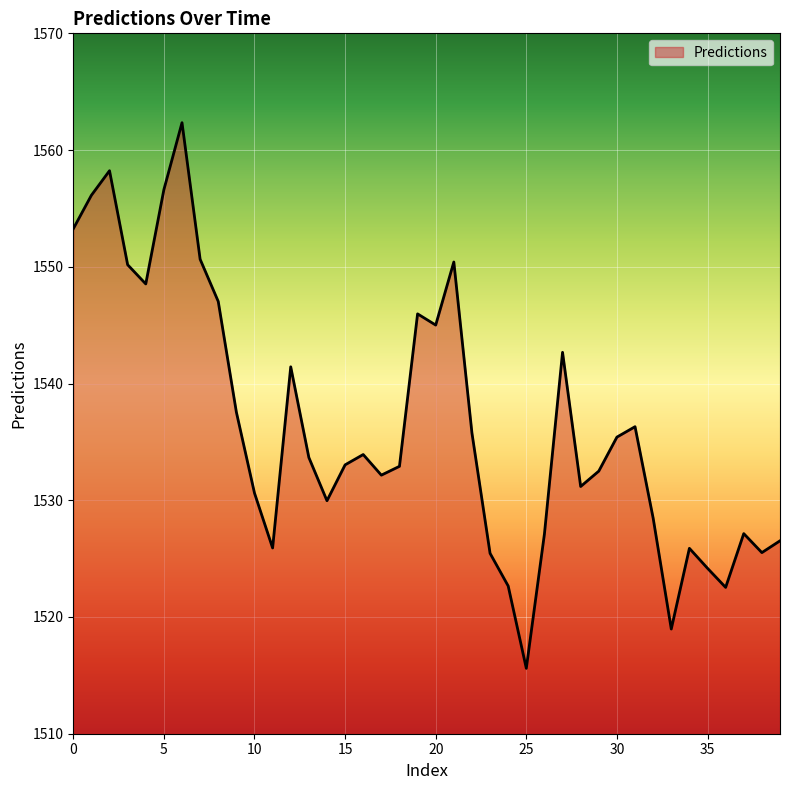

What is the difference between the maximum and minimum values?

46.7